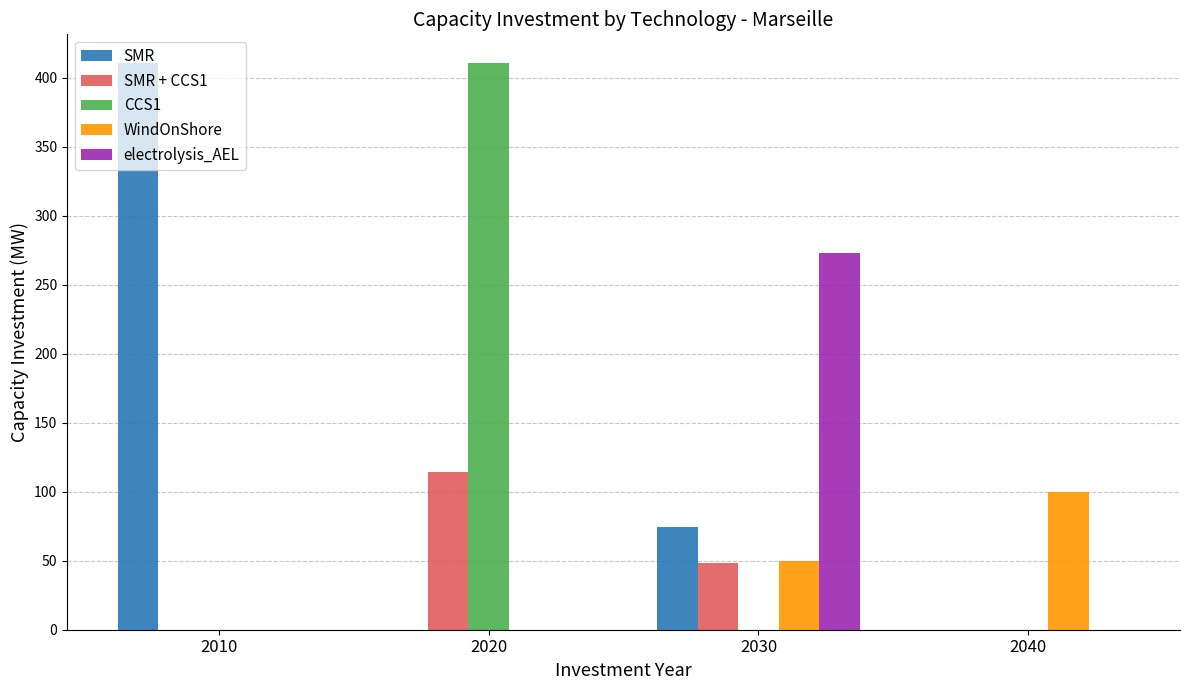

Which series changed the most between 2030 and 2040?

electrolysis_AEL